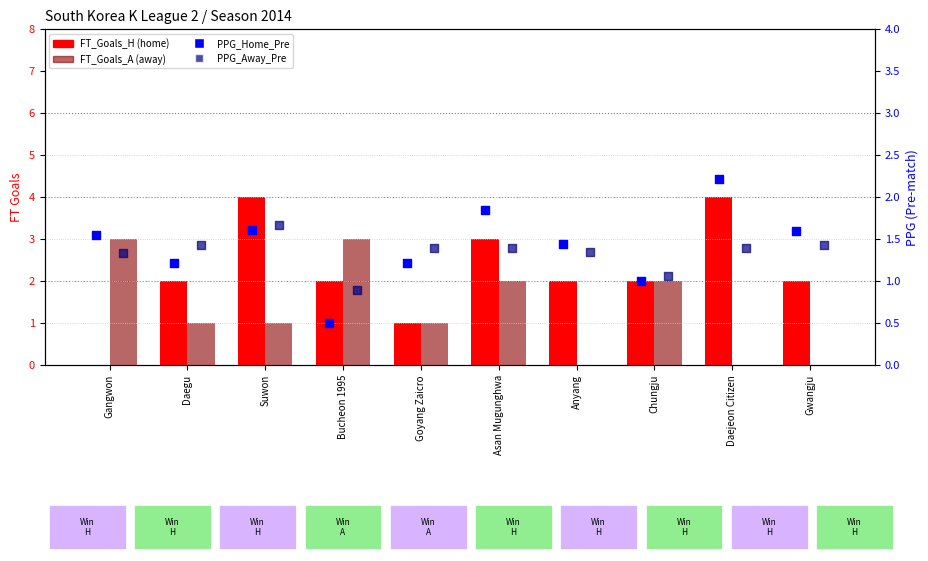

What is the total value across all series at Anyang?

4.8